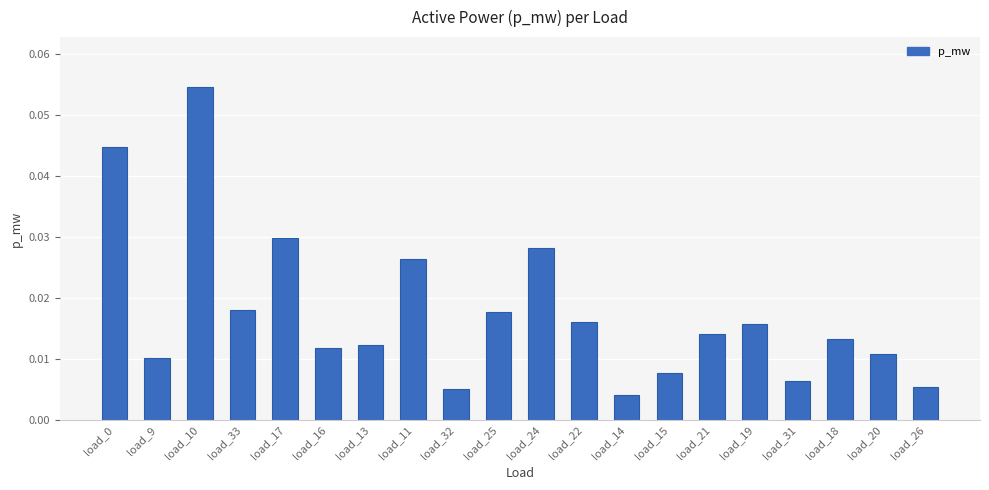

What position from the right is load_21?

6